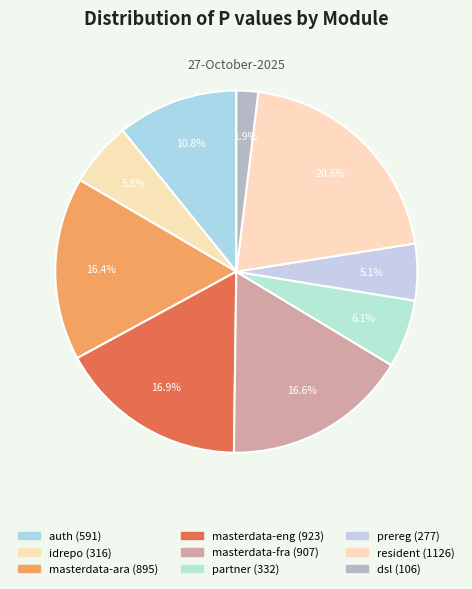

How many segments does this pie chart have?

9